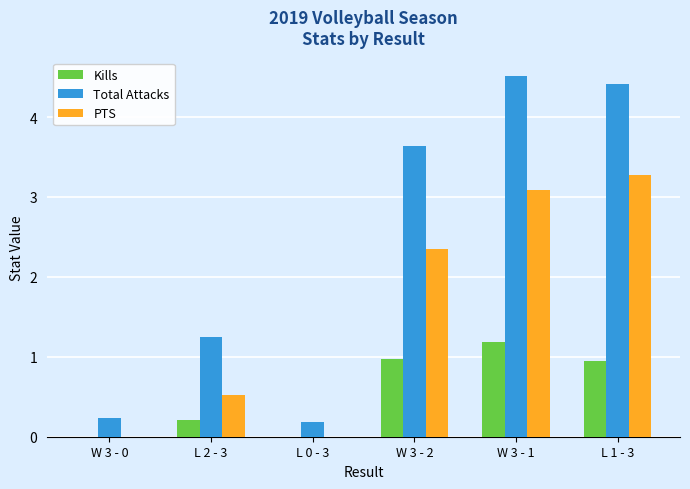

What is the sum of the Kills values at W 3 - 0 and L 1 - 3?

0.9